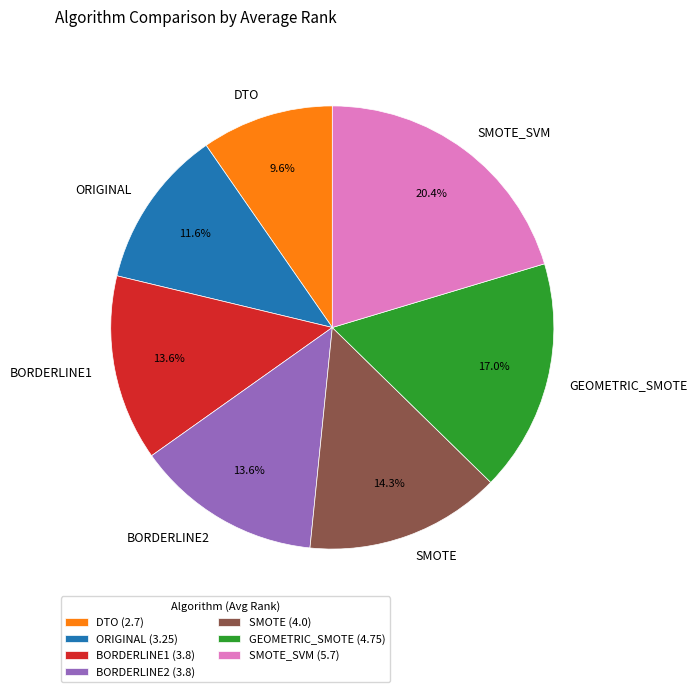

To the nearest percent, what portion does BORDERLINE1 represent?

14%